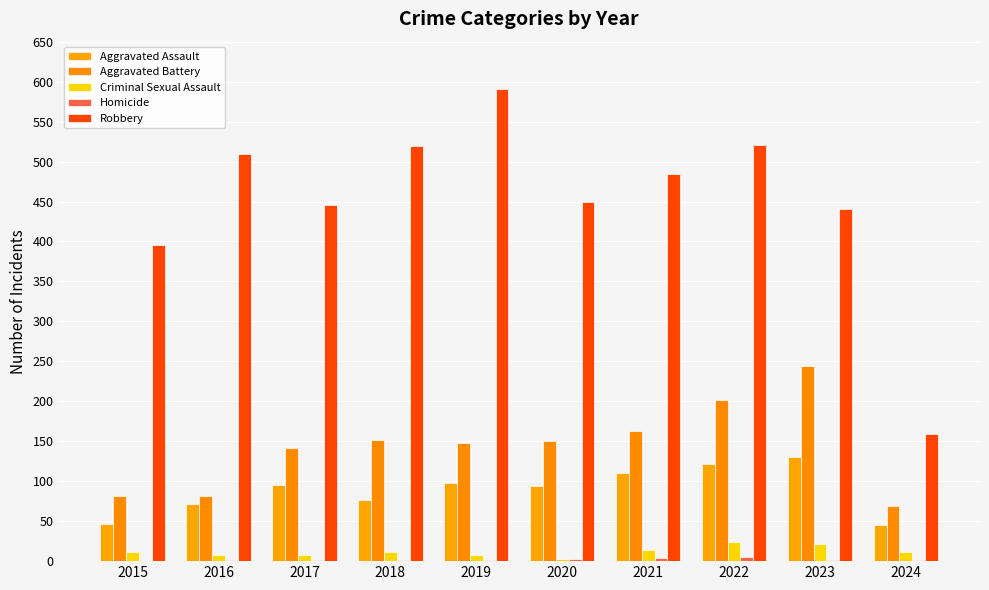

Are the bars horizontal?

No